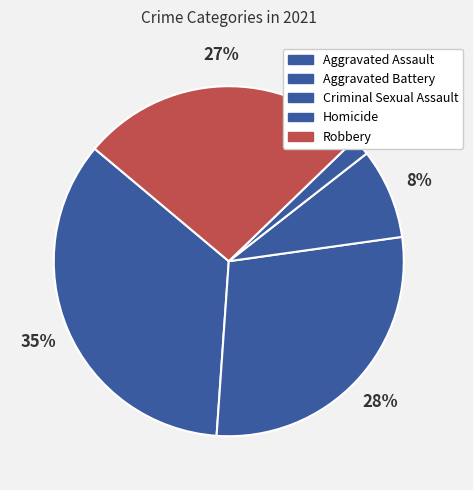

How many slices are in this pie chart?

5